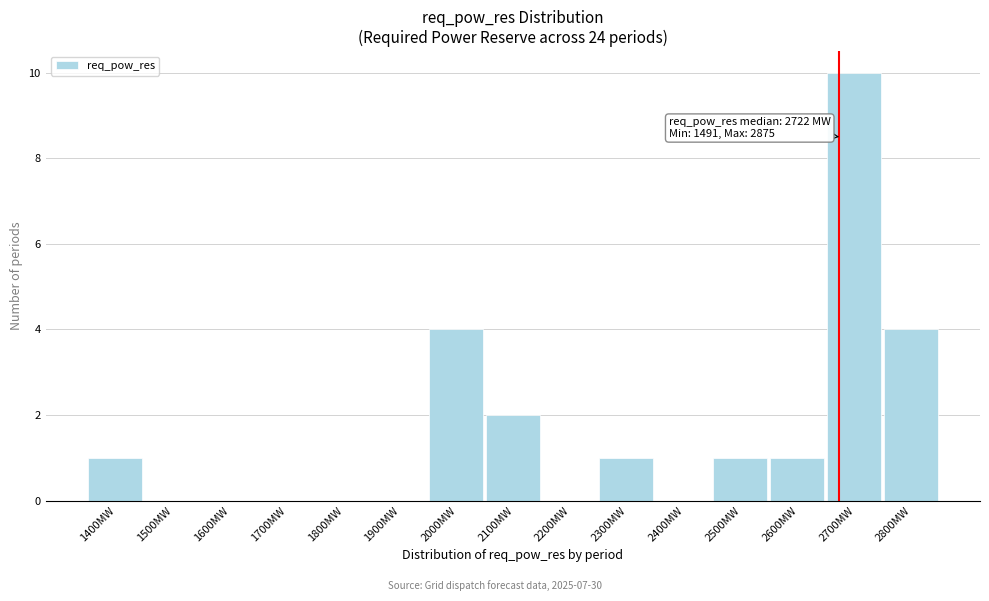

Reading right to left, what are all the values shown in this chart?

2800MW=4	2700MW=10	2600MW=1	2500MW=1	2400MW=0	2300MW=1	2200MW=0	2100MW=2	2000MW=4	1900MW=0	1800MW=0	1700MW=0	1600MW=0	1500MW=0	1400MW=1